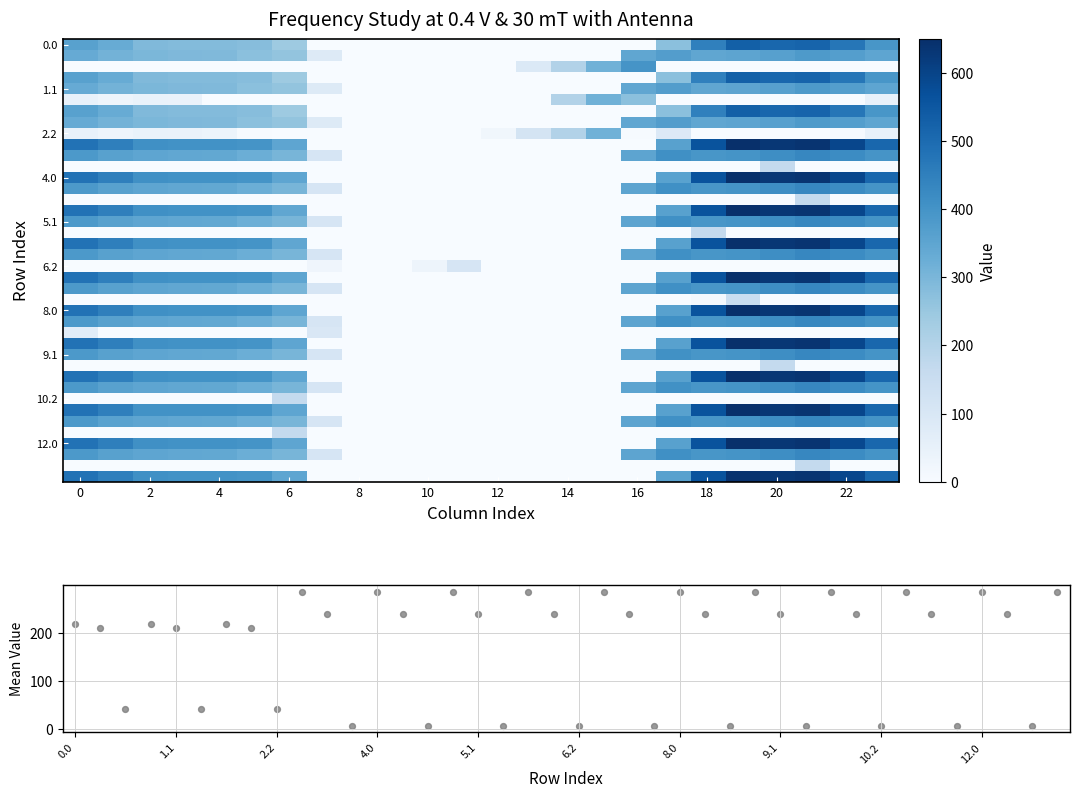

At how many categories does at least one series exceed 413?

8